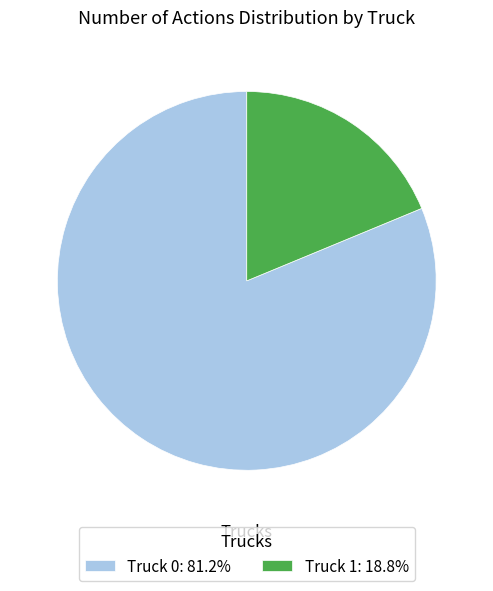

What is the smallest slice in the pie chart?

Truck 1